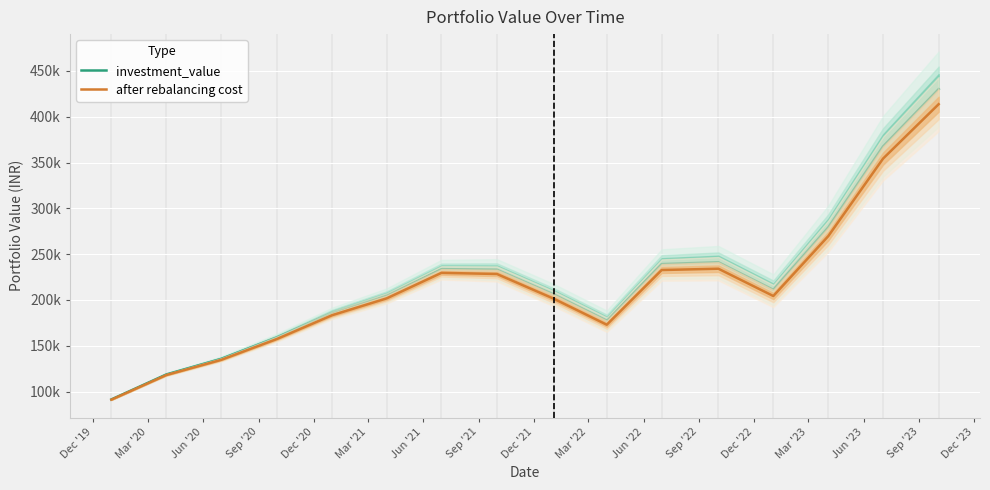

What is the value of the after rebalancing cost point at the 16th from the left?

413715.3